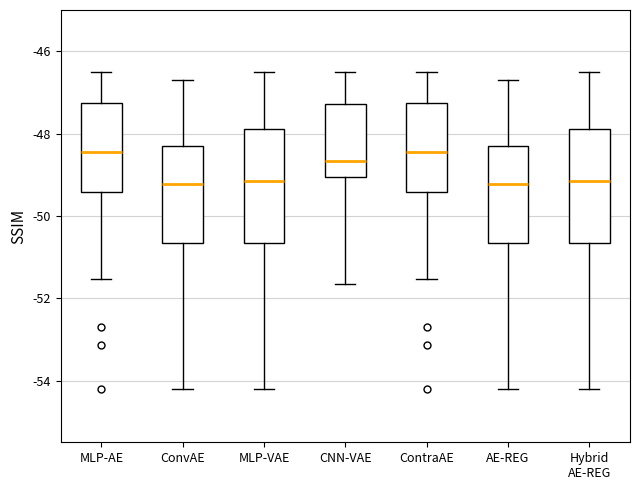

Reading left to right, transcribe this box plot: for each box, give where its median line is, the range the box spans, and where its two whiskers end, as read against the y-axis. The values are not printed on the chart, so give them approximately, as read against the axis.

MLP-AE: median -48.4, box -49.4 to -47.2, whiskers -51.6 to -46.6
ConvAE: median -49.2, box -50.6 to -48.4, whiskers -54.2 to -46.6
MLP-VAE: median -49.2, box -50.6 to -47.8, whiskers -54.2 to -46.6
CNN-VAE: median -48.6, box -49.0 to -47.2, whiskers -51.6 to -46.6
ContraAE: median -48.4, box -49.4 to -47.2, whiskers -51.6 to -46.6
AE-REG: median -49.2, box -50.6 to -48.4, whiskers -54.2 to -46.6
Hybrid AE-REG: median -49.2, box -50.6 to -47.8, whiskers -54.2 to -46.6